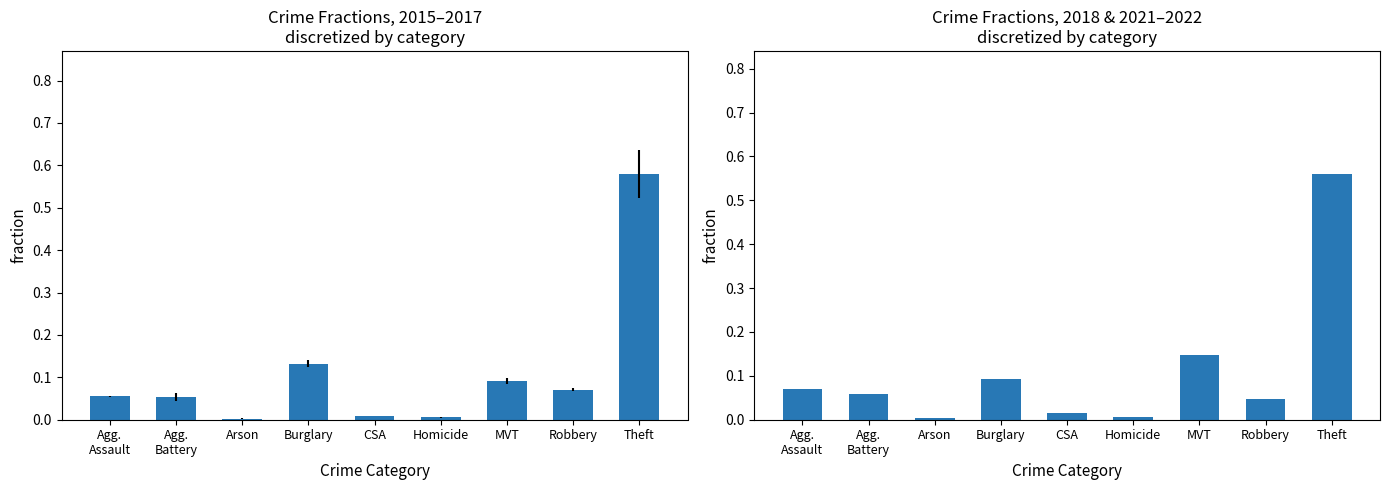

Which category has the lowest value across all series?

Arson